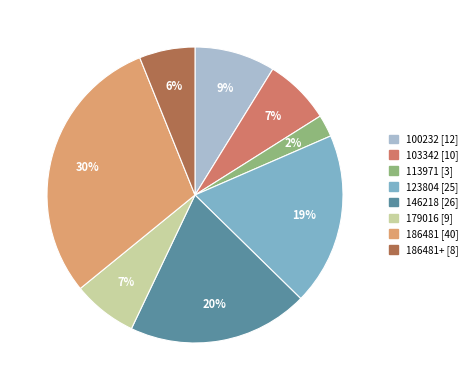

Is there a majority slice in this chart?

No